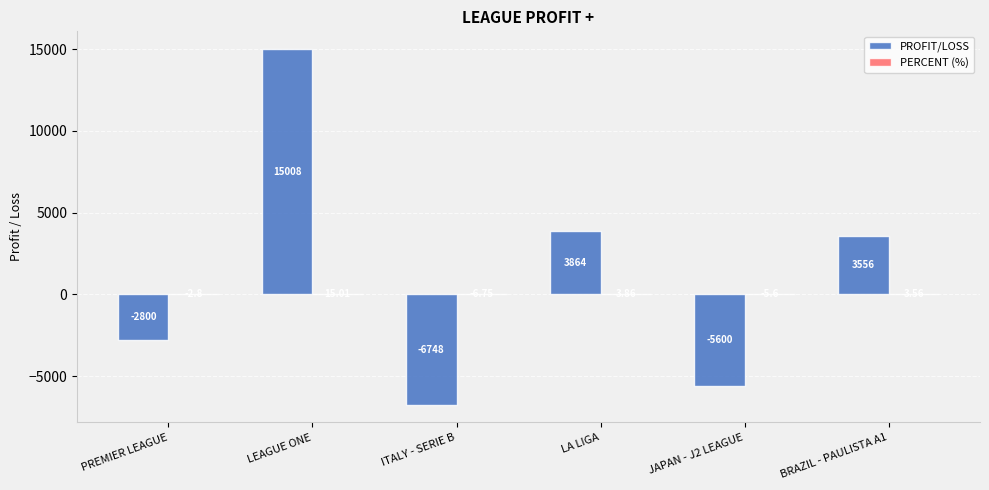

Where is PROFIT/LOSS nearest to the value 4130?

LA LIGA